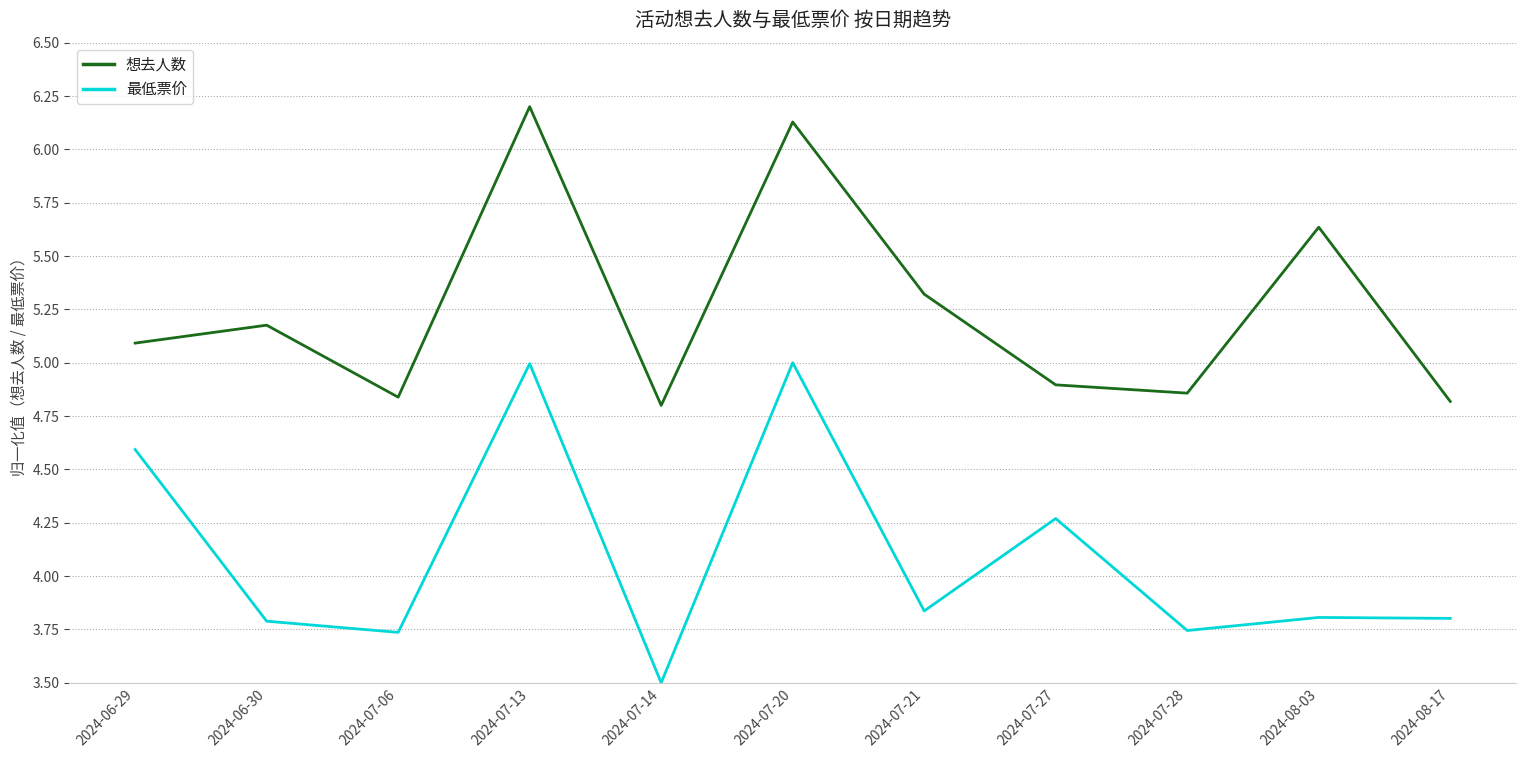

Between 2024-06-29 and 2024-08-17, which series saw the biggest shift?

最低票价